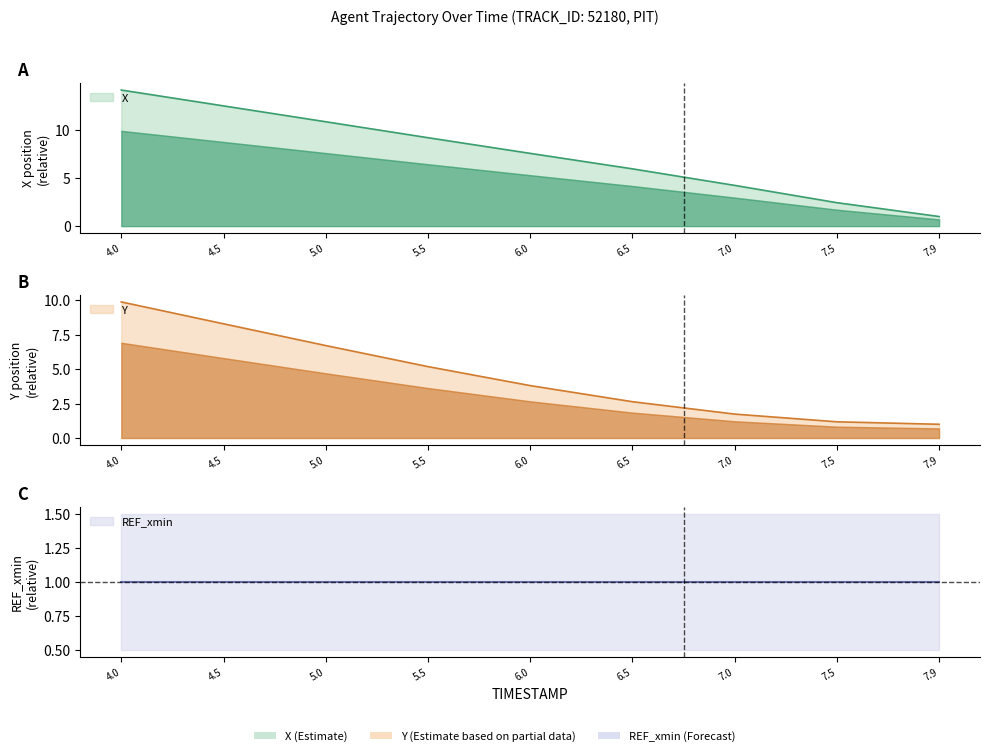

What is the difference between the second highest and minimum values in the X series?

11.5